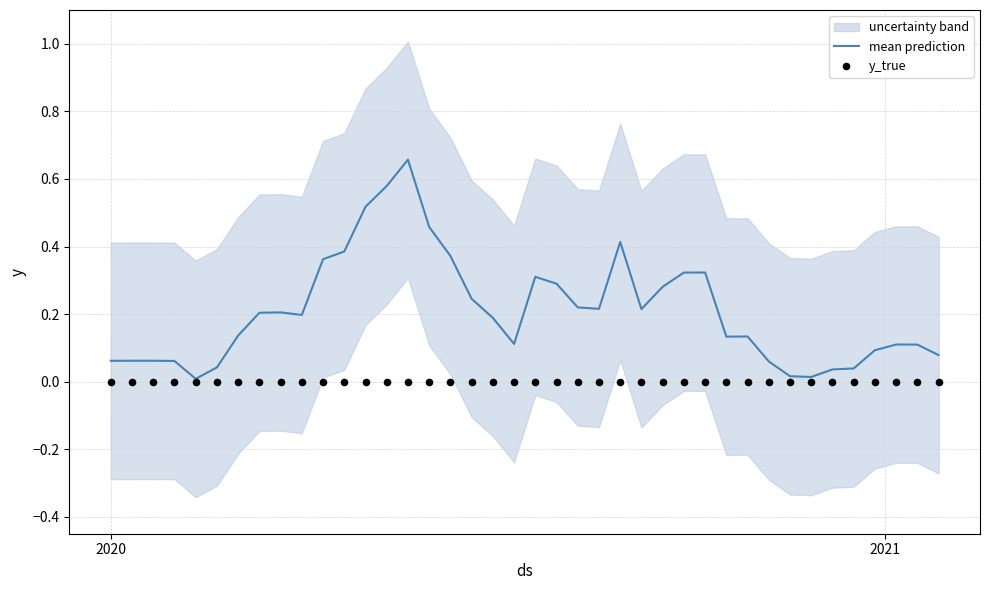

At how many categories does at least one series exceed 0?

40